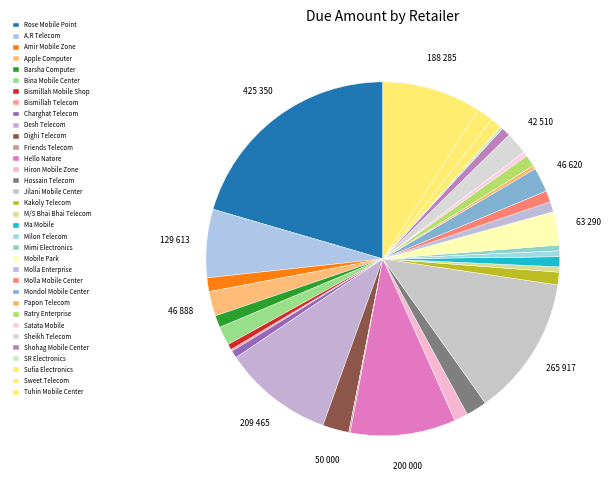

What percentage is NOT represented by Mimi Electronics?

99.5%